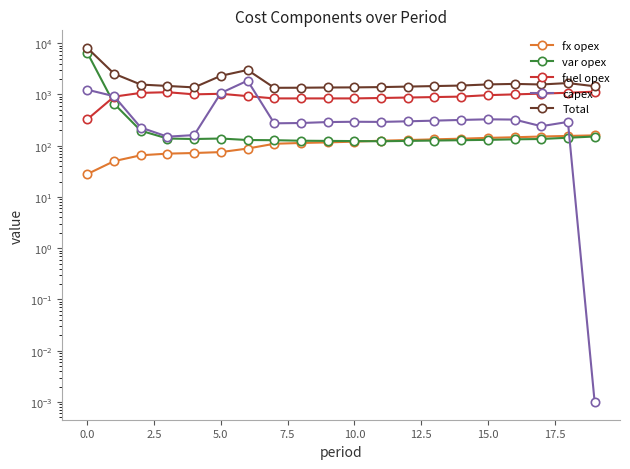

Which series changed the most between 12.5 and 14?

capex